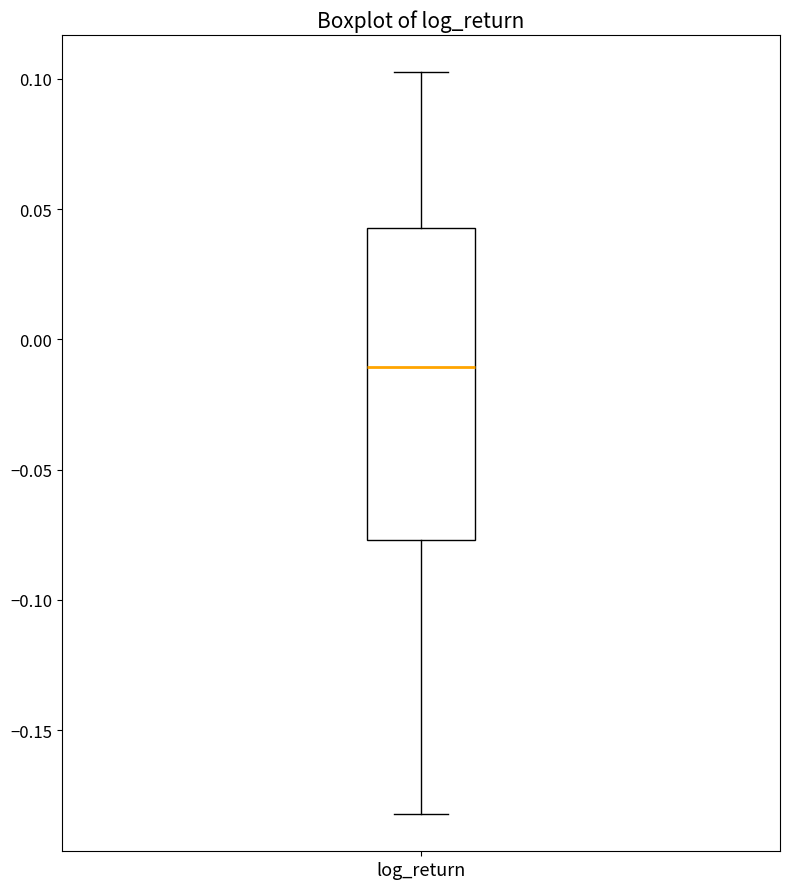

Transcribe this box plot: give where the median line is, the range the box spans, and where the two whiskers end, as read against the y-axis. The values are not printed on the chart, so give them approximately, as read against the axis.

median -0.010, box -0.075 to 0.045, whiskers -0.180 to 0.105